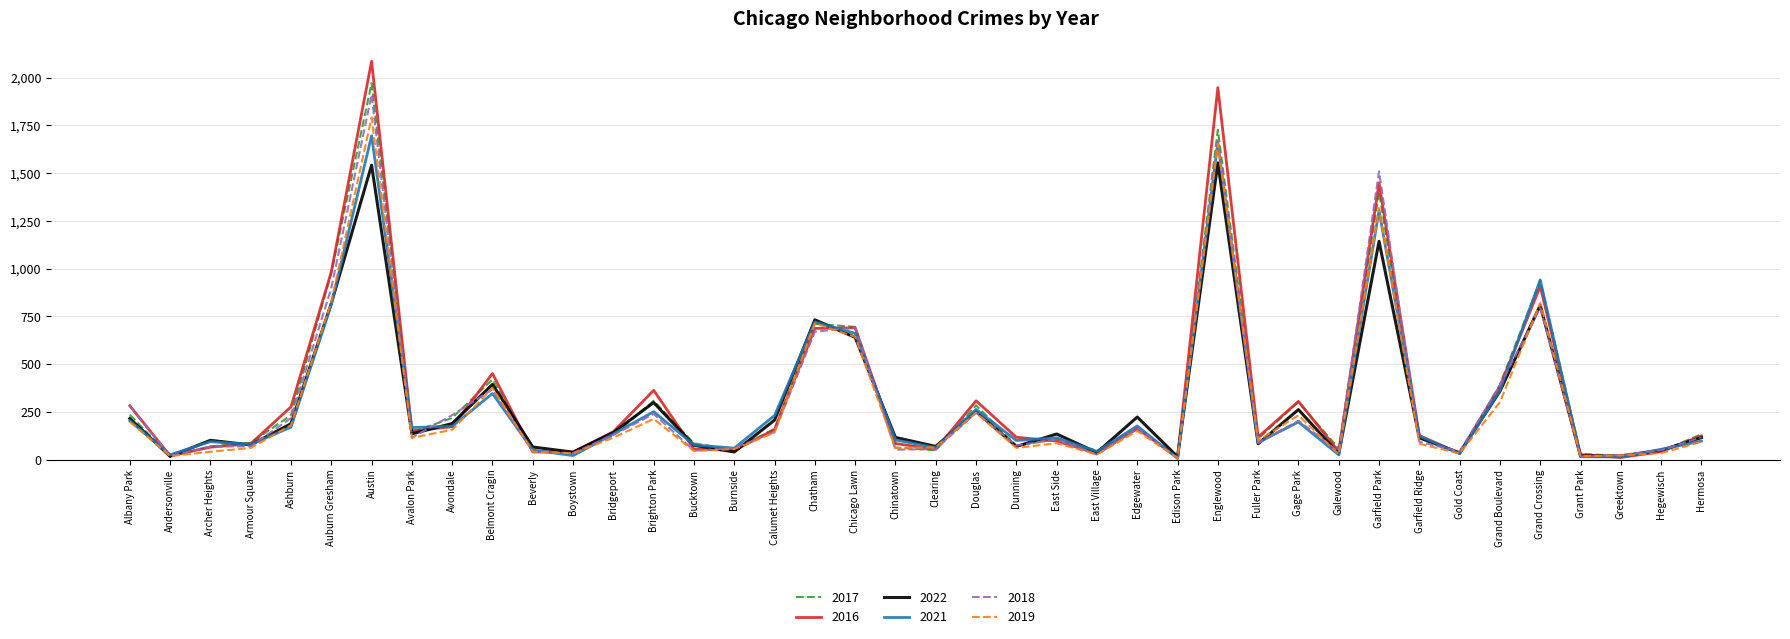

The 2018 series shows 2233 at Englewood. True or false?

False